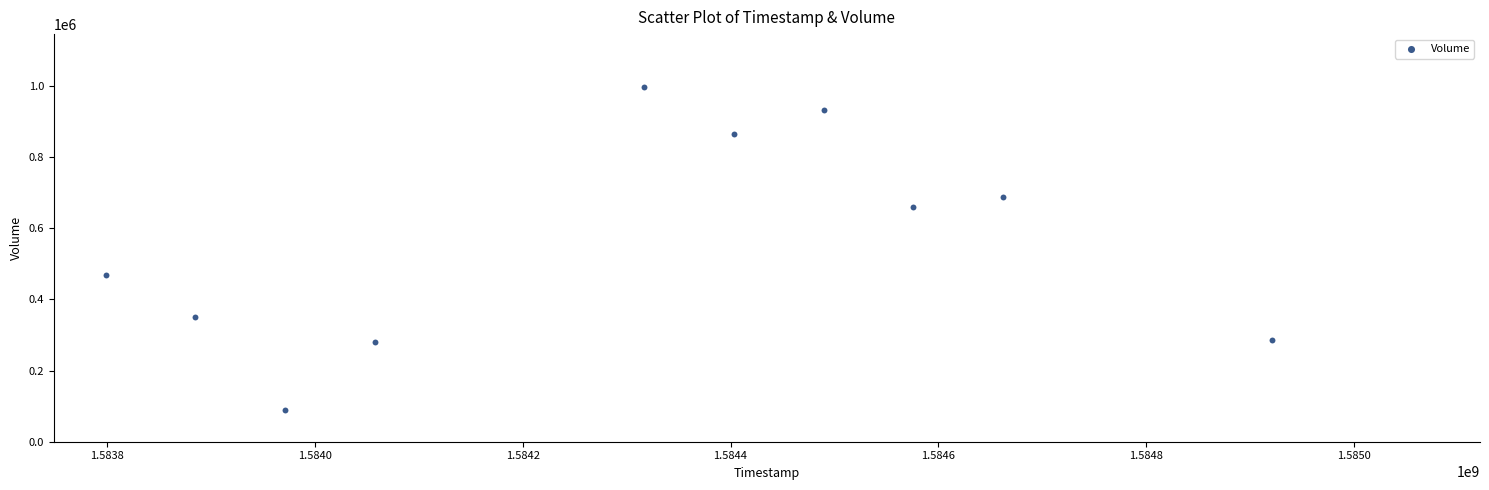

What is the average X value?

1584308160